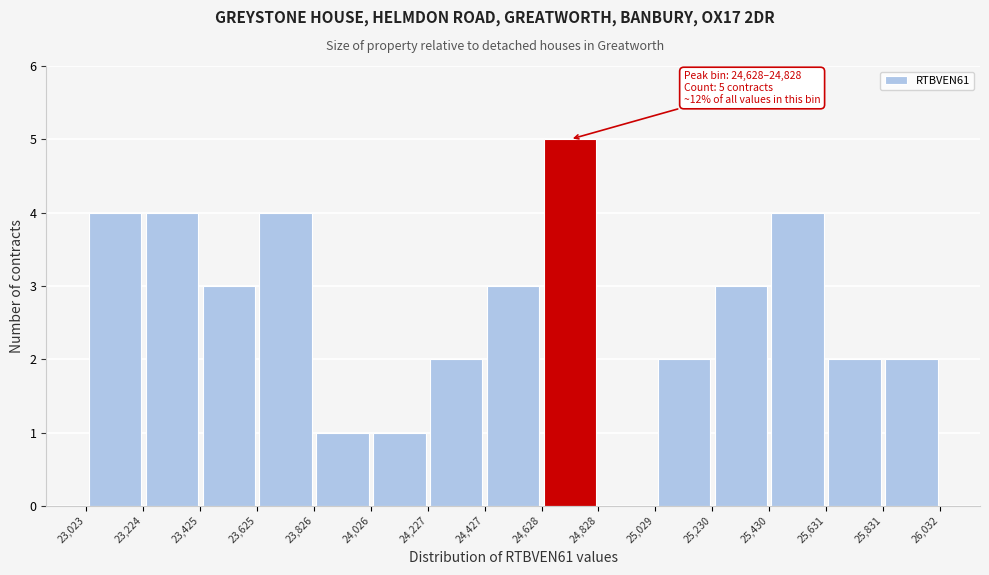

Over which range of the x-axis is the bar tallest?

24,628 to 24,828